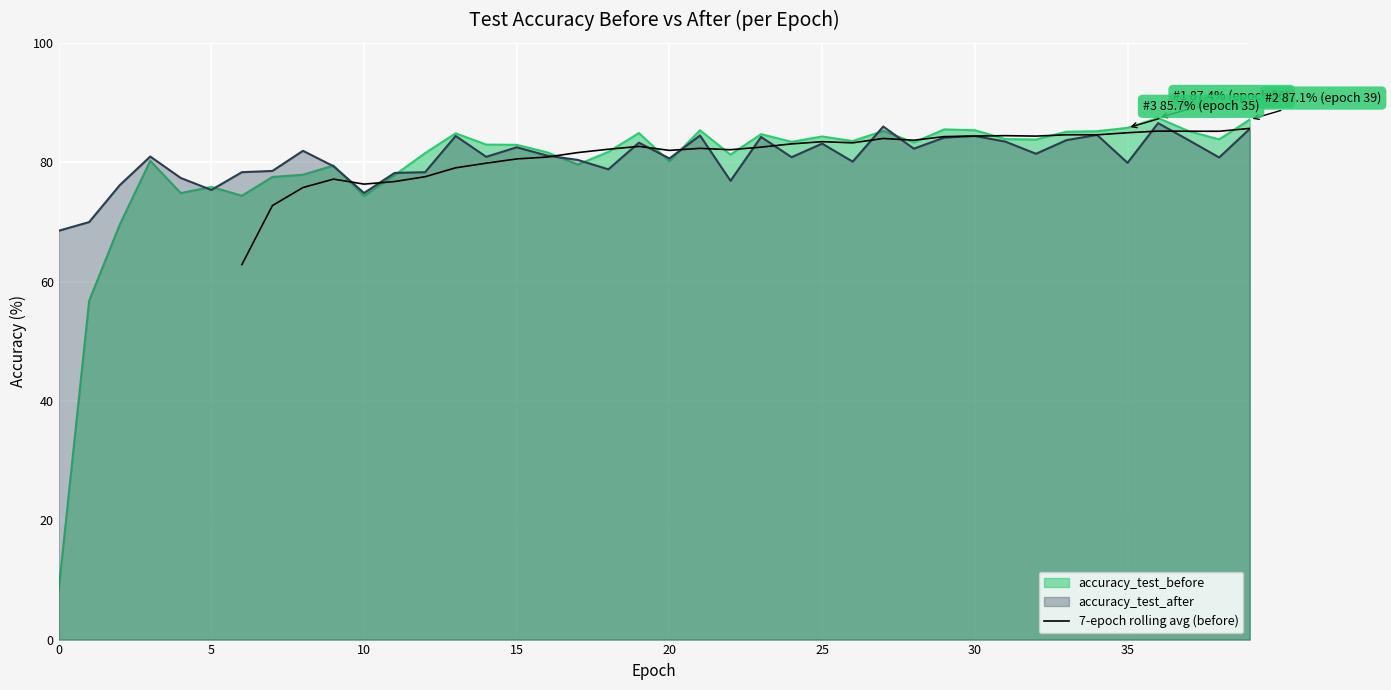

Is it true that 7-epoch rolling avg (before) equals 130.5 at 35?

False